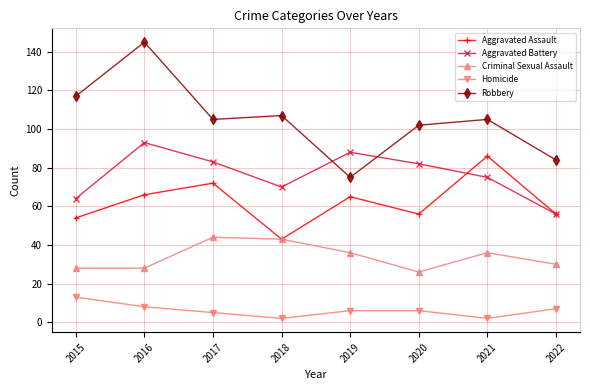

At which category does Aggravated Battery reach its first local peak?

2016